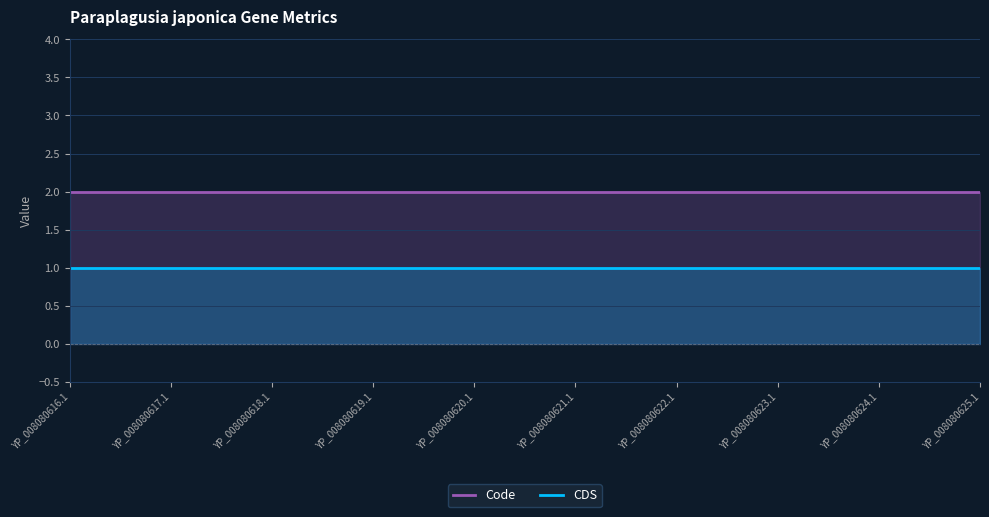

Which series has the largest range (max minus min)?

Code